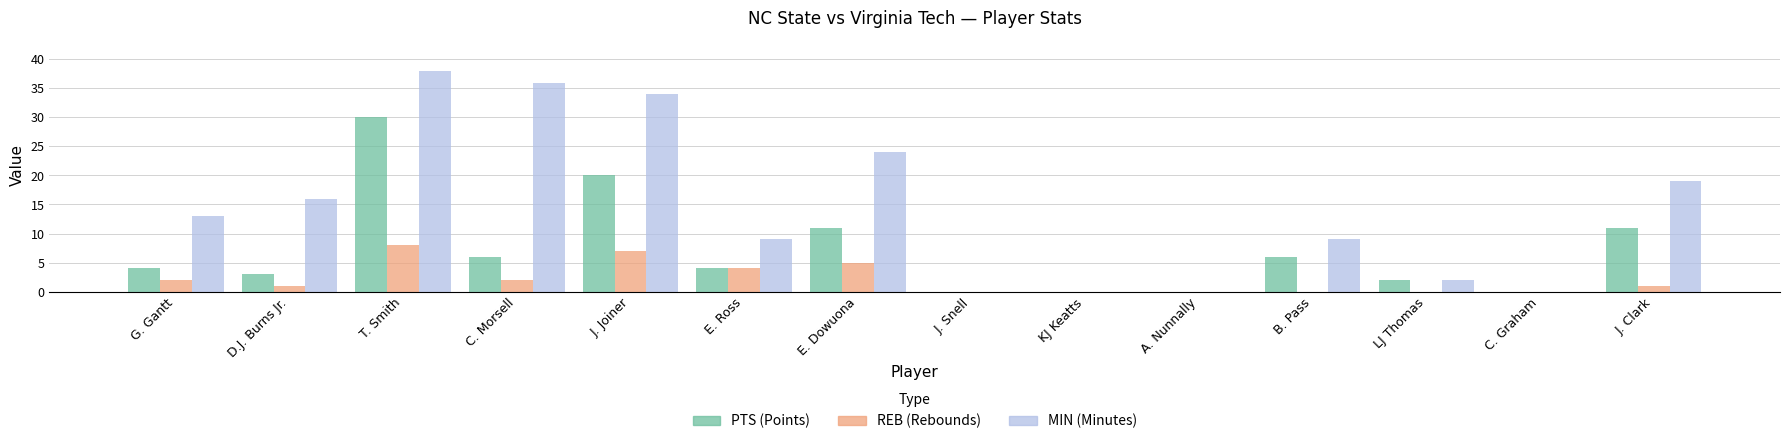

What is the greatest value displayed?

38